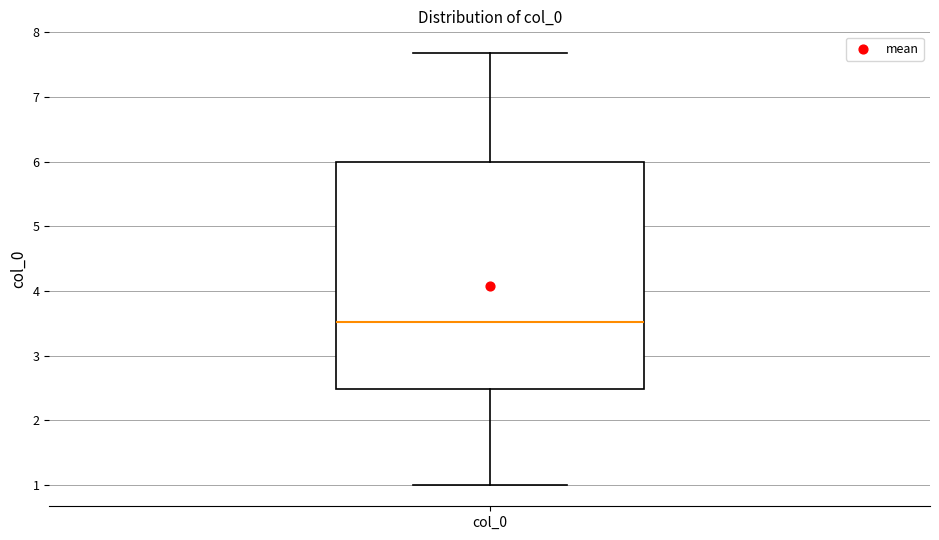

Where is the lower edge of the box for col_0 on the y-axis? The values are not printed on the chart, so give them approximately, as read against the axis.

2.5